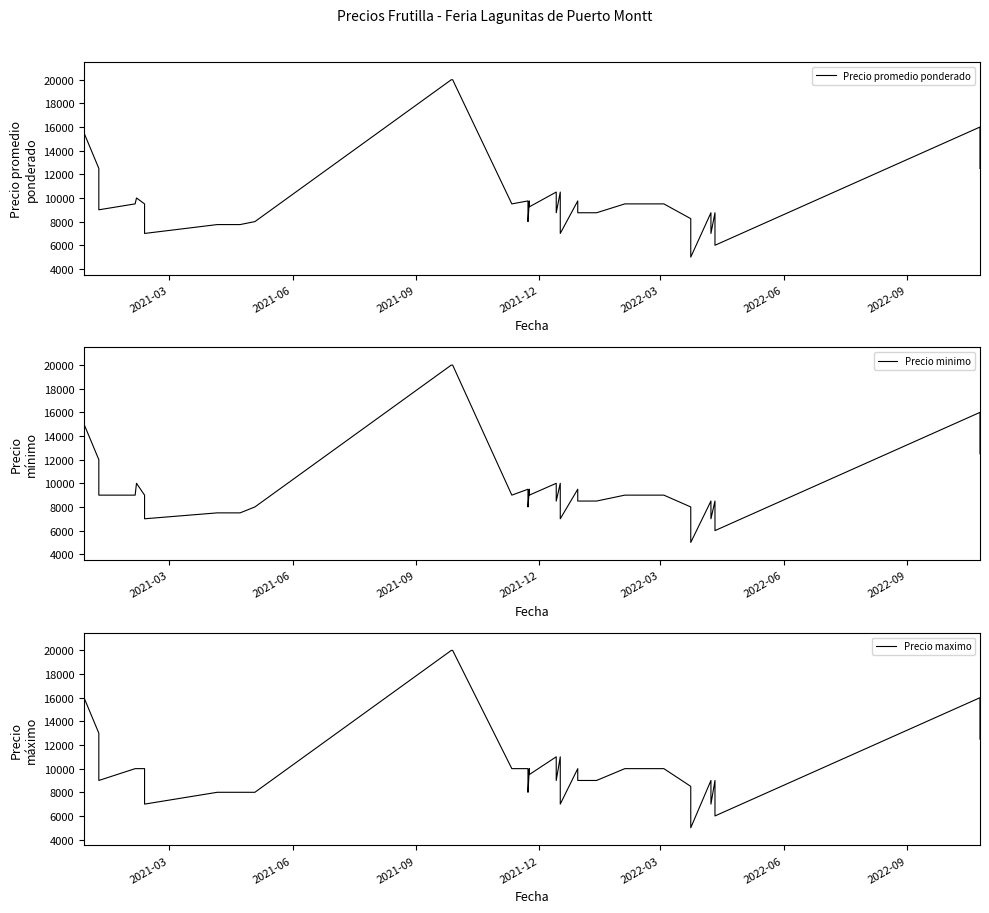

How many series are shown in this chart?

3